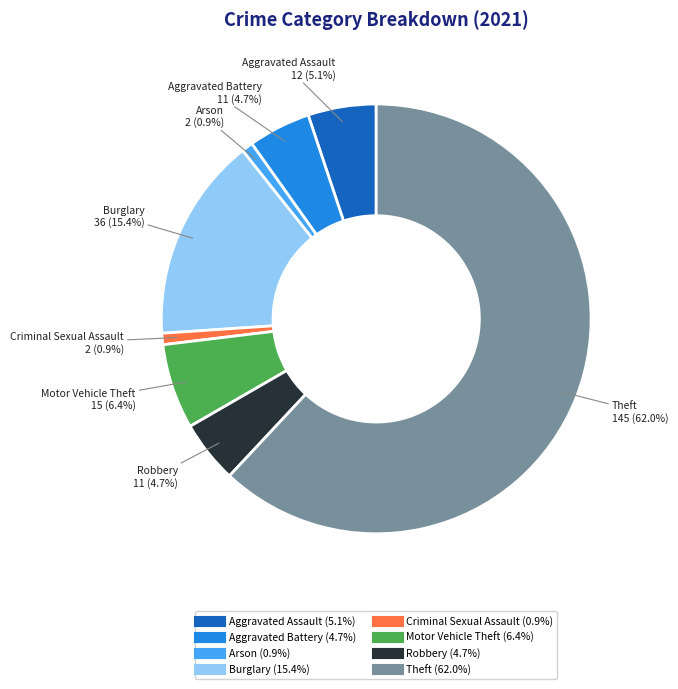

What is the largest slice in the pie chart?

Theft